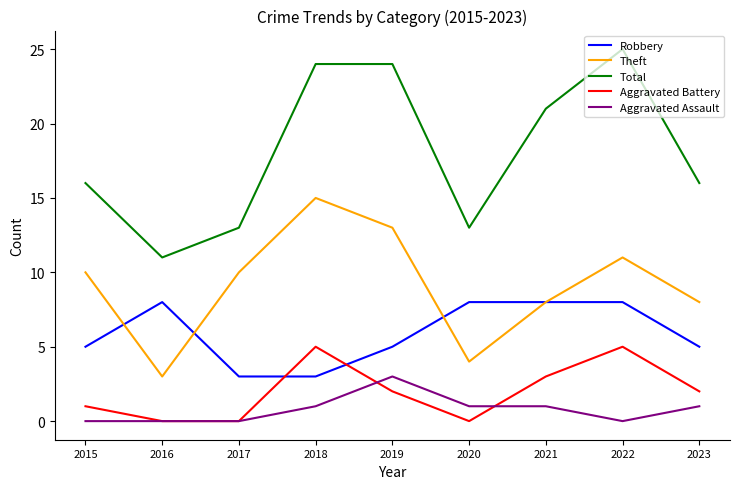

The Robbery series shows 3 at 2018. True or false?

True